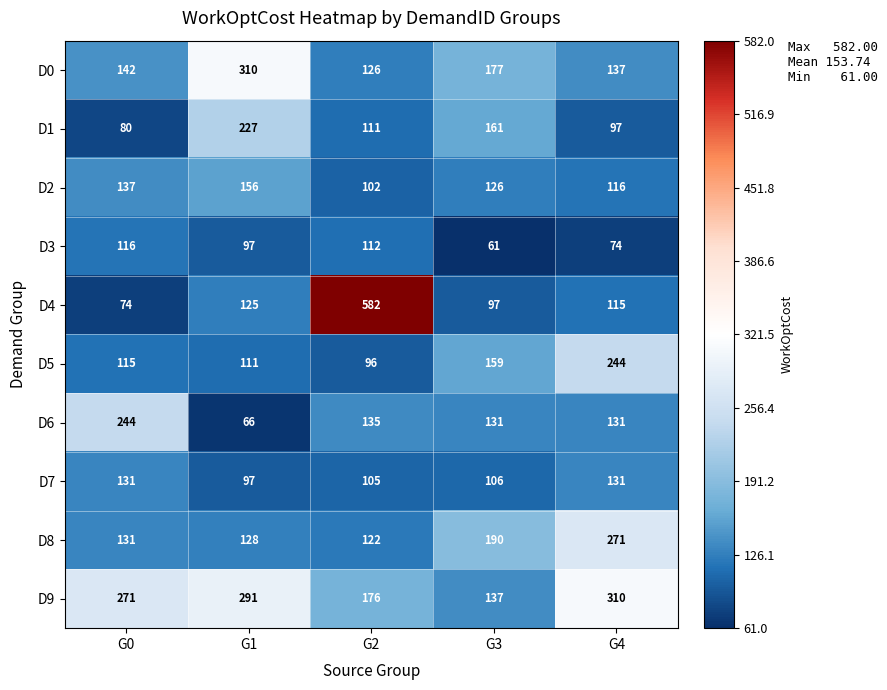

Where does the D6 series first go above 131?

G0